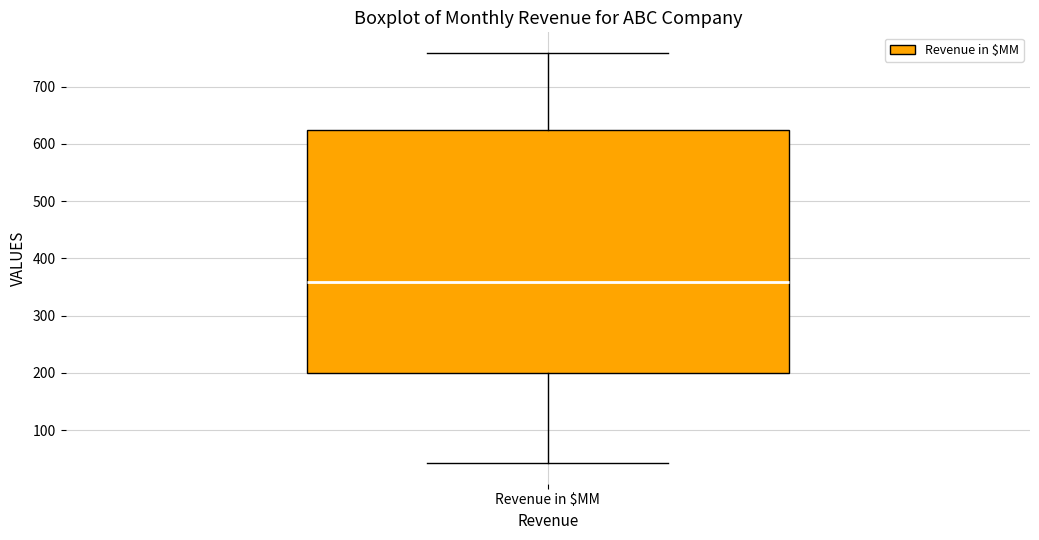

Transcribe this box plot: give where the median line is, the range the box spans, and where the two whiskers end, as read against the y-axis. The values are not printed on the chart, so give them approximately, as read against the axis.

median 360, box 200 to 630, whiskers 40 to 760